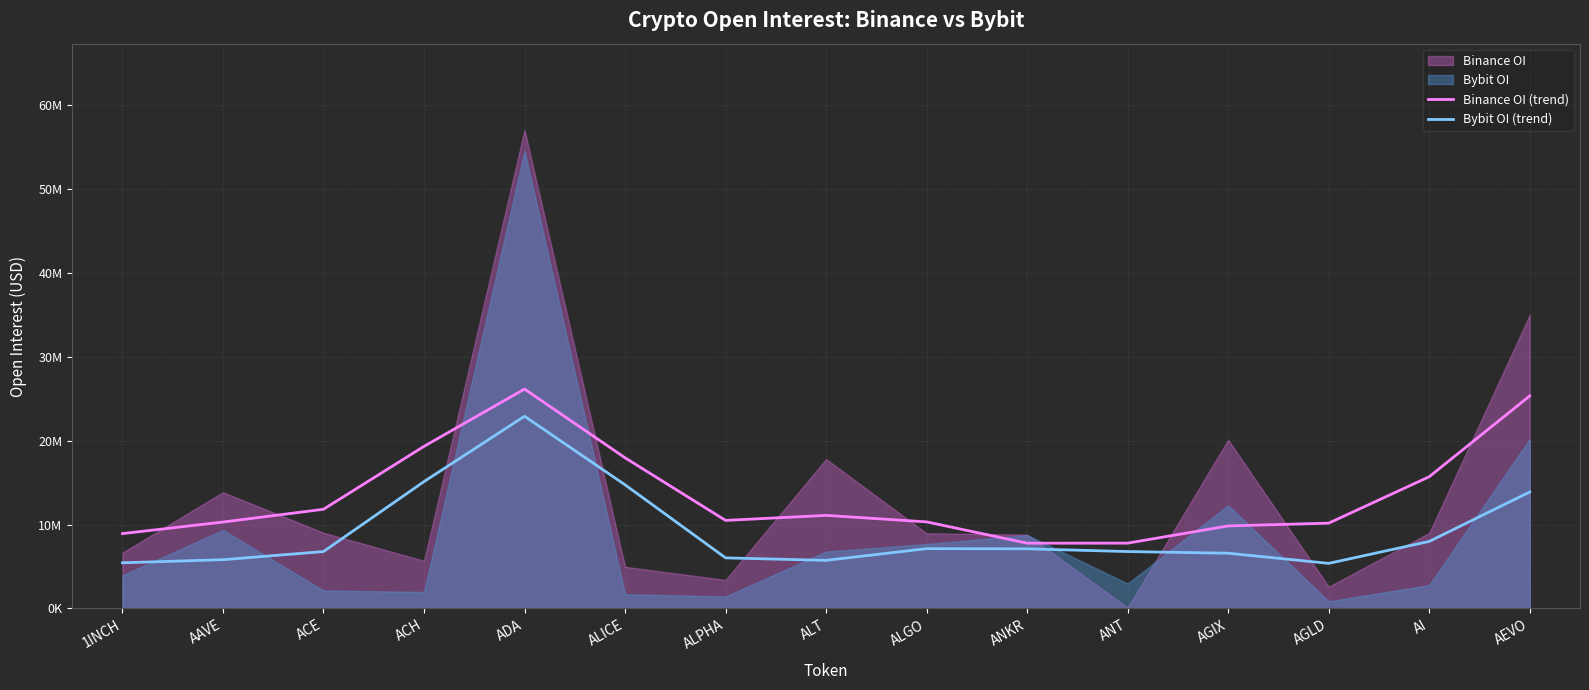

The Bybit OI (trend) series shows 8331531.6 at ALICE. True or false?

False